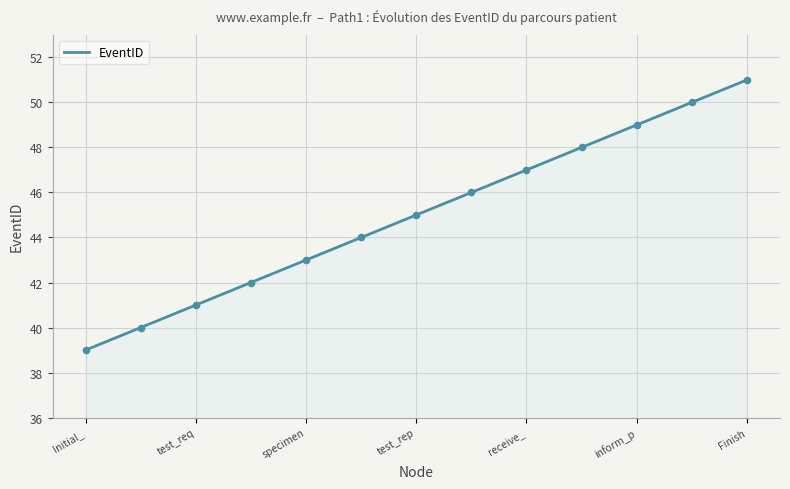

What is the maximum value for EventID?

51.0